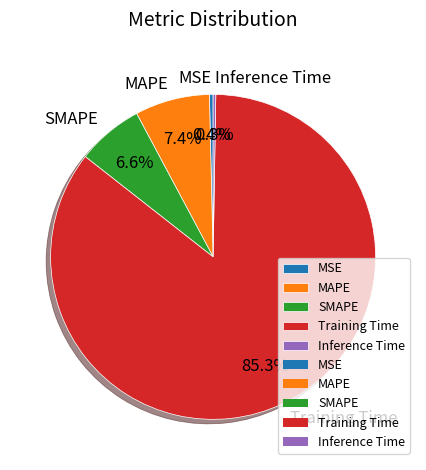

Which has a higher value, Training Time or SMAPE?

Training Time